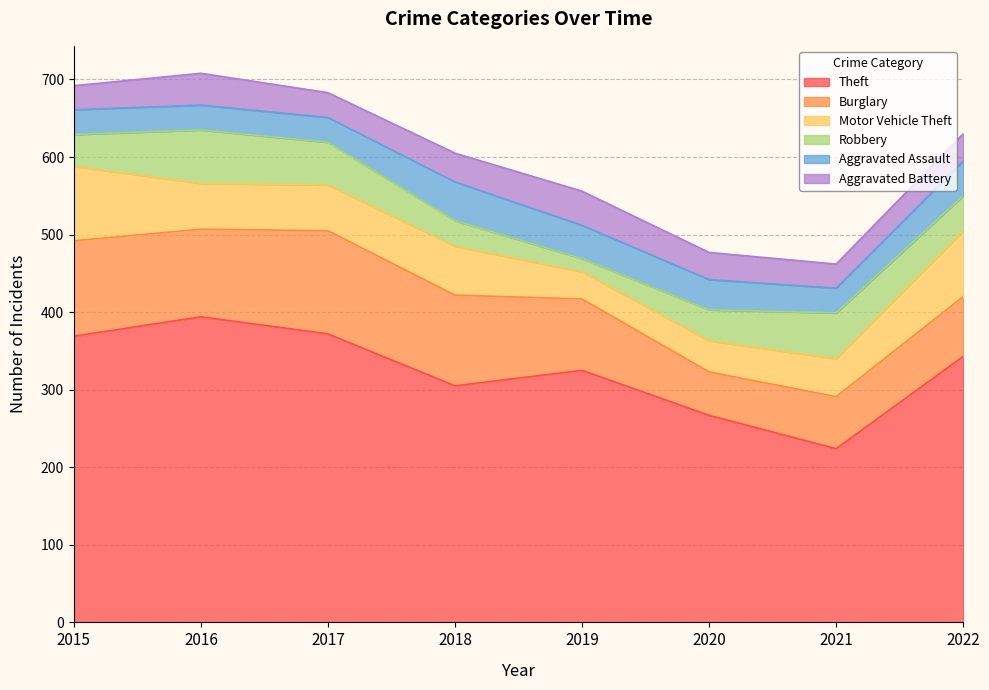

What is the difference between the highest and lowest values at 2019?

308